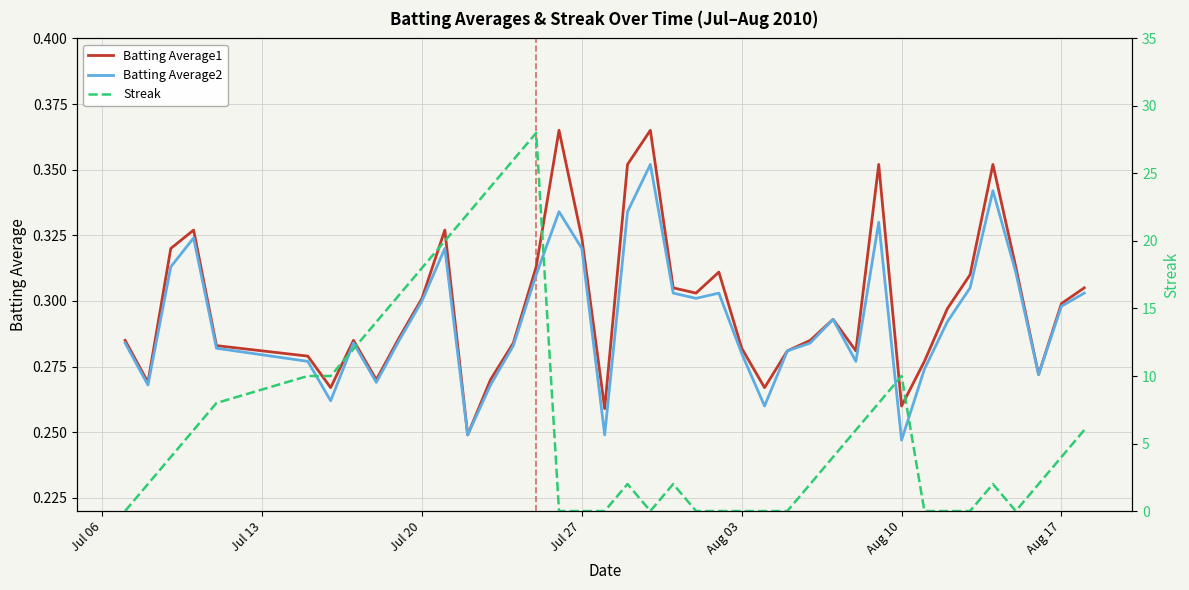

True or false: Batting Average1 and Streak intersect in this chart.

True